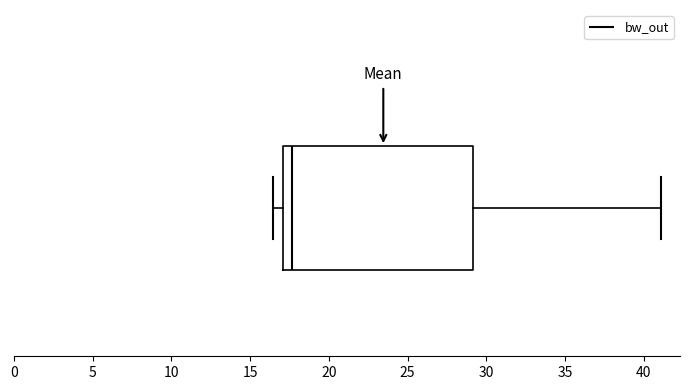

Read this box plot against the x-axis: the position of the median line, the range covered by the box, and the ends of both whiskers. The values are not printed on the chart, so give them approximately, as read against the axis.

median 17.5, box 17.0 to 29.0, whiskers 16.5 to 41.0